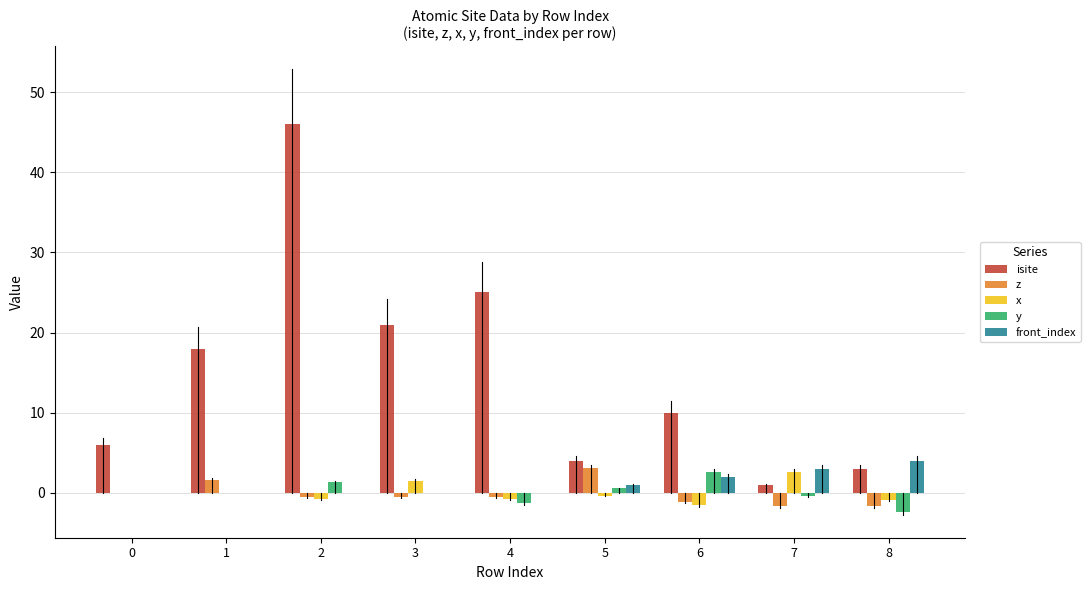

What is the sum of all y values?

0.3